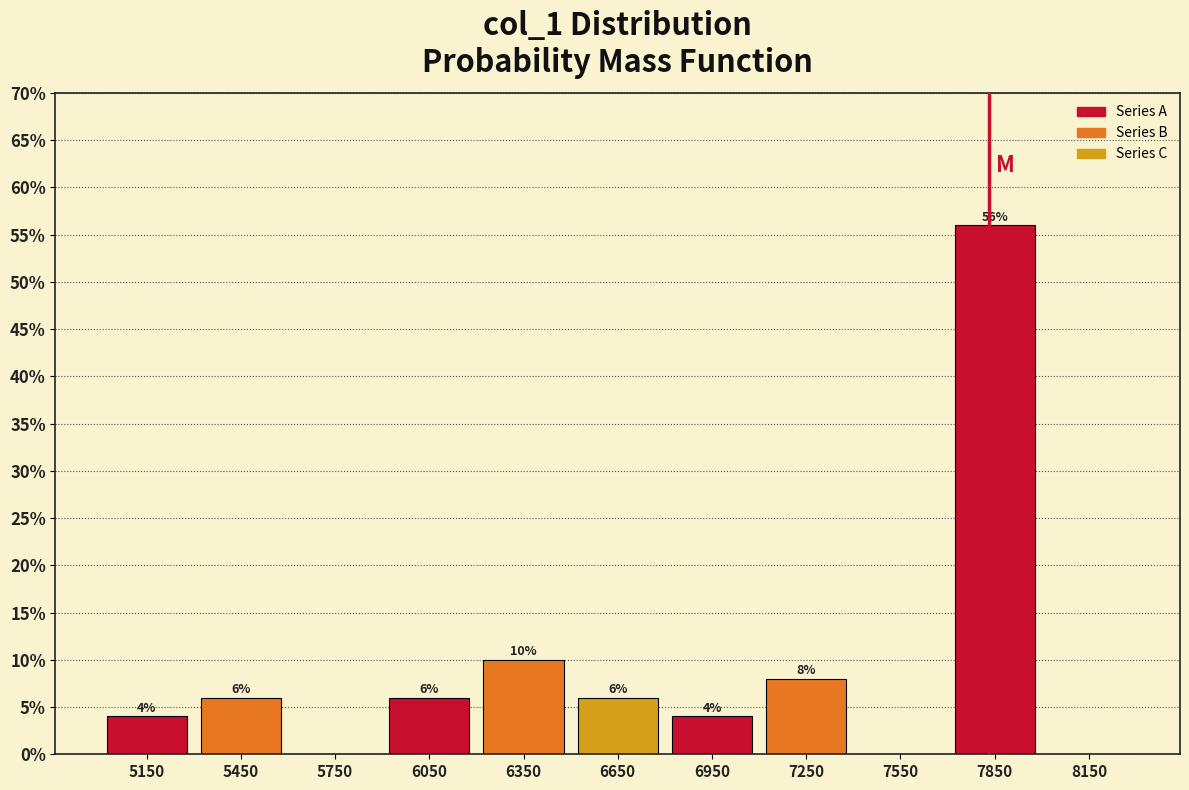

Which range on the x-axis has the tallest bar?

7700 to 8000